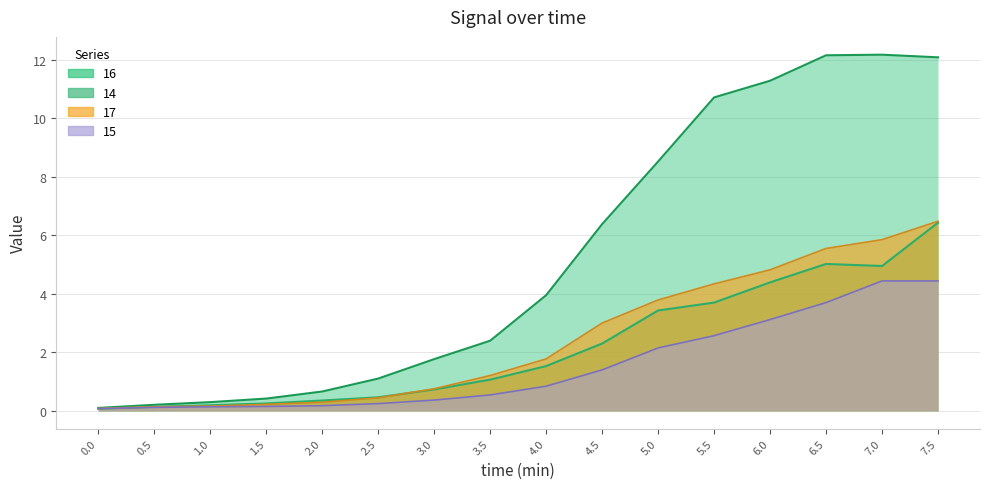

Between 1.5 and 7, which series saw the biggest shift?

16